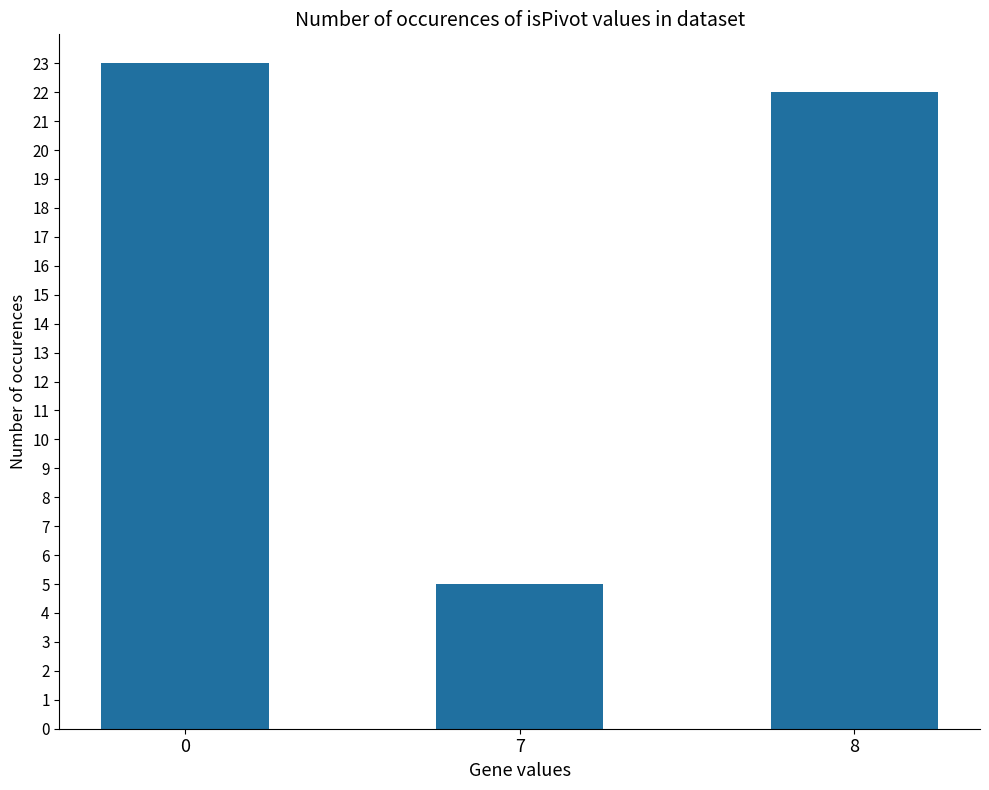

Rank the categories by value from lowest to highest.

7, 8, 0